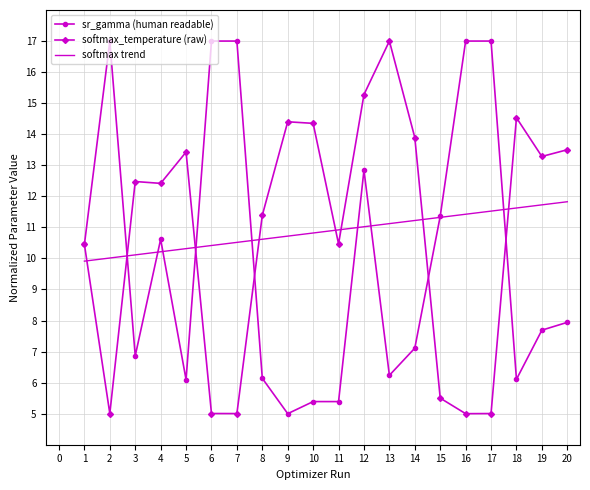

The value of softmax_temperature (raw) at 8 is 17.9. True or false?

False